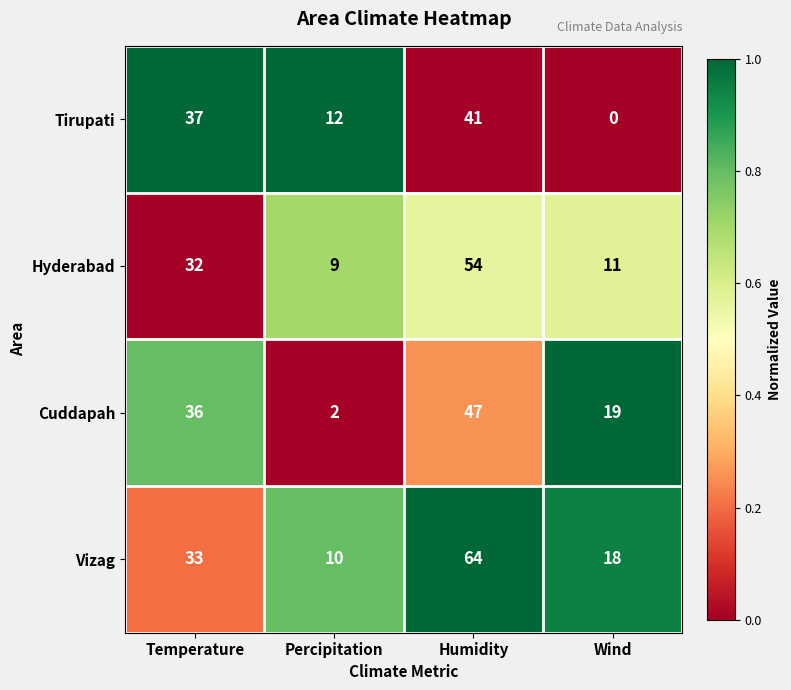

Which series changed the most between Percipitation and Wind?

Cuddapah